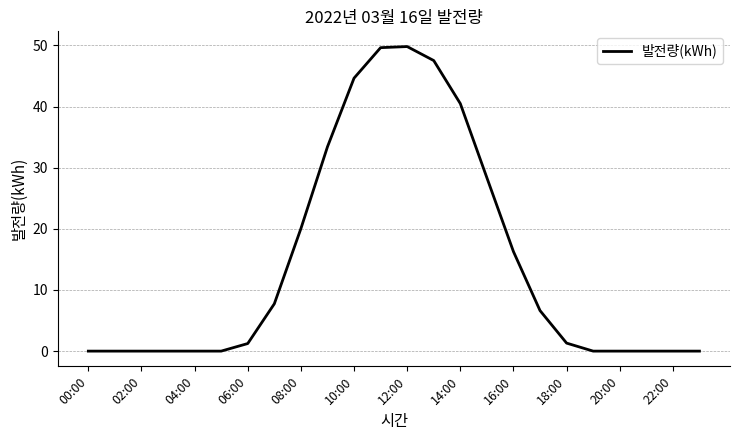

What is the difference between the maximum and minimum values?

49.8